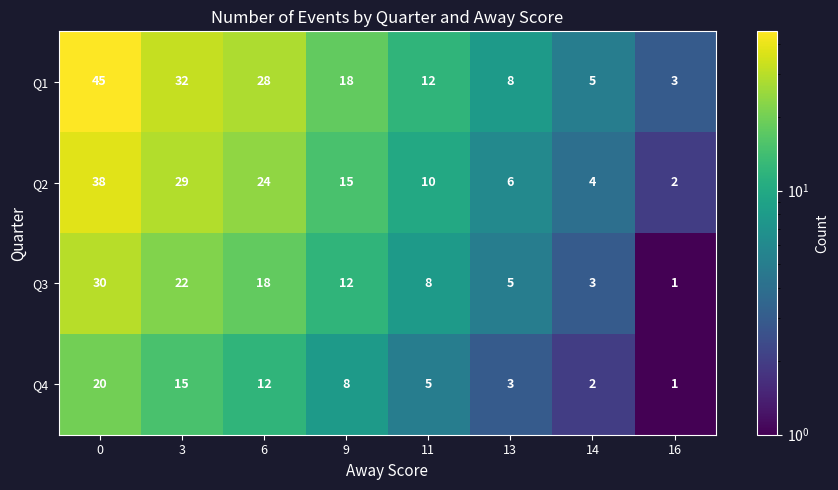

Read the Q3 value at 0.

30